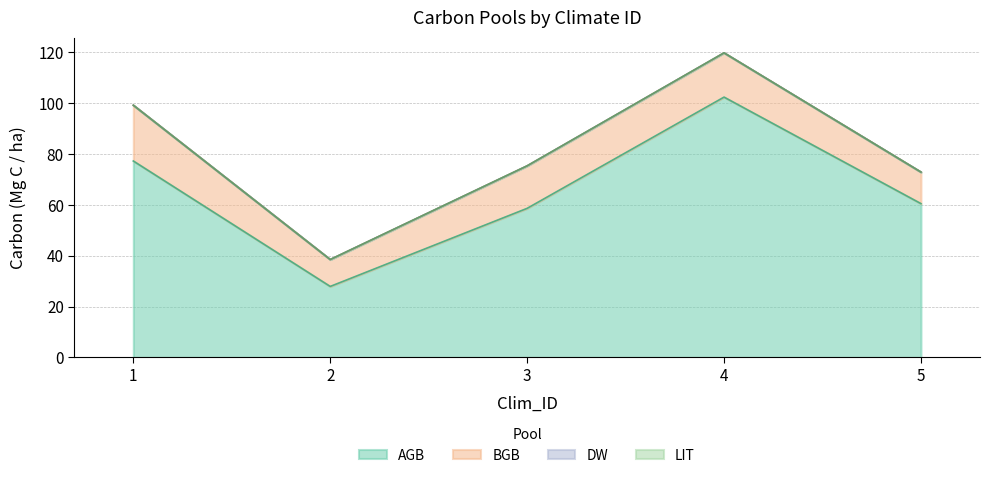

What are all the series names shown in the legend?

AGB, BGB, DW, LIT